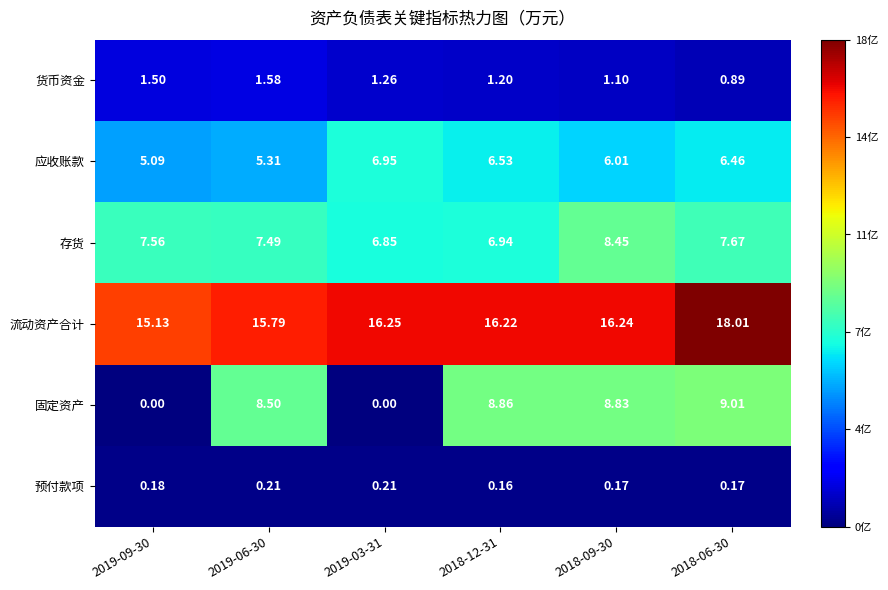

At which category is the sum across all series the highest?

2018-06-30